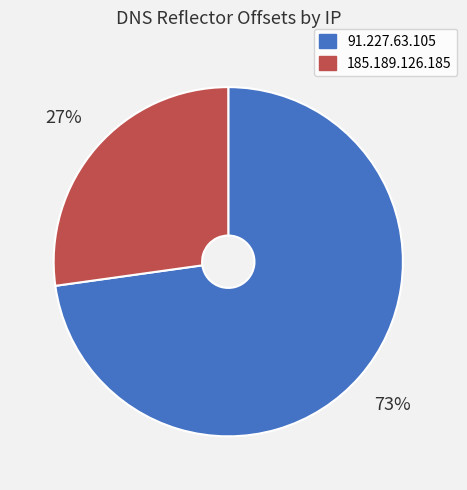

Which has a higher value, 185.189.126.185 or 91.227.63.105?

91.227.63.105